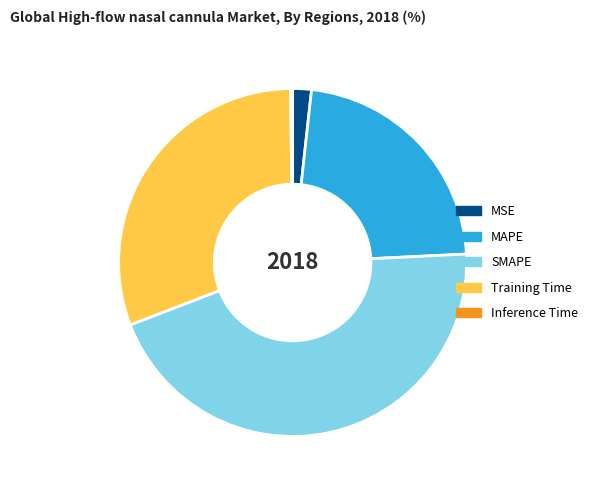

Which category has the biggest portion of the pie?

SMAPE